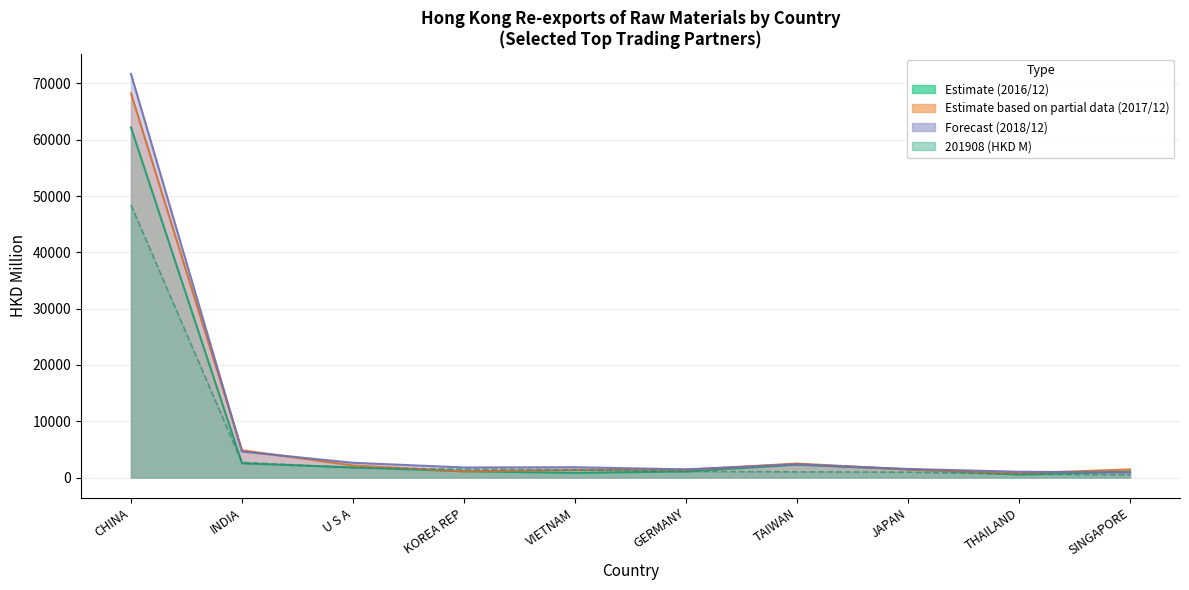

At which category does 201812 (HKD M) reach its first local peak?

VIETNAM